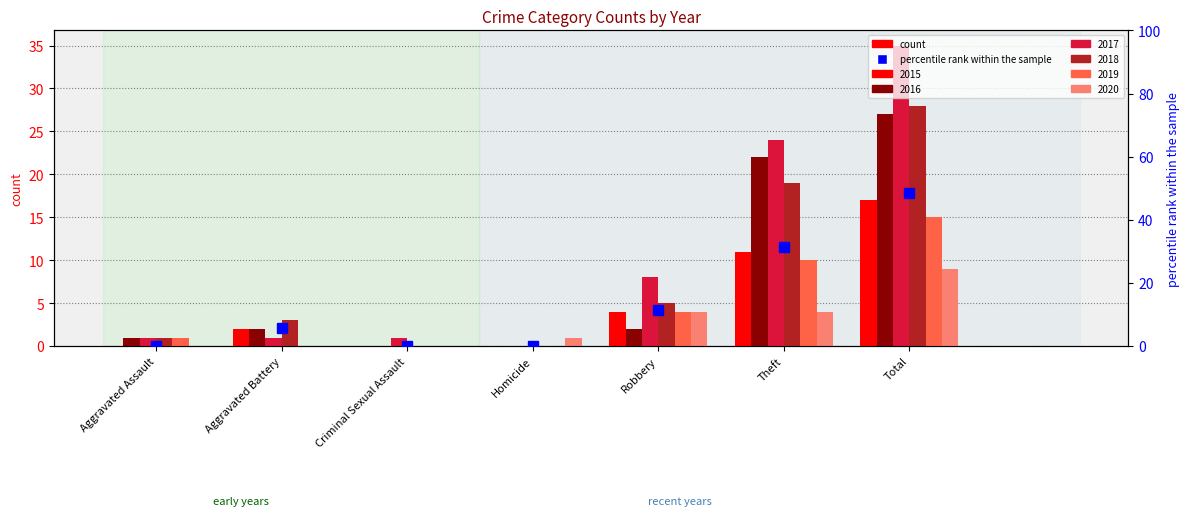

What position from the right is Aggravated Assault?

7